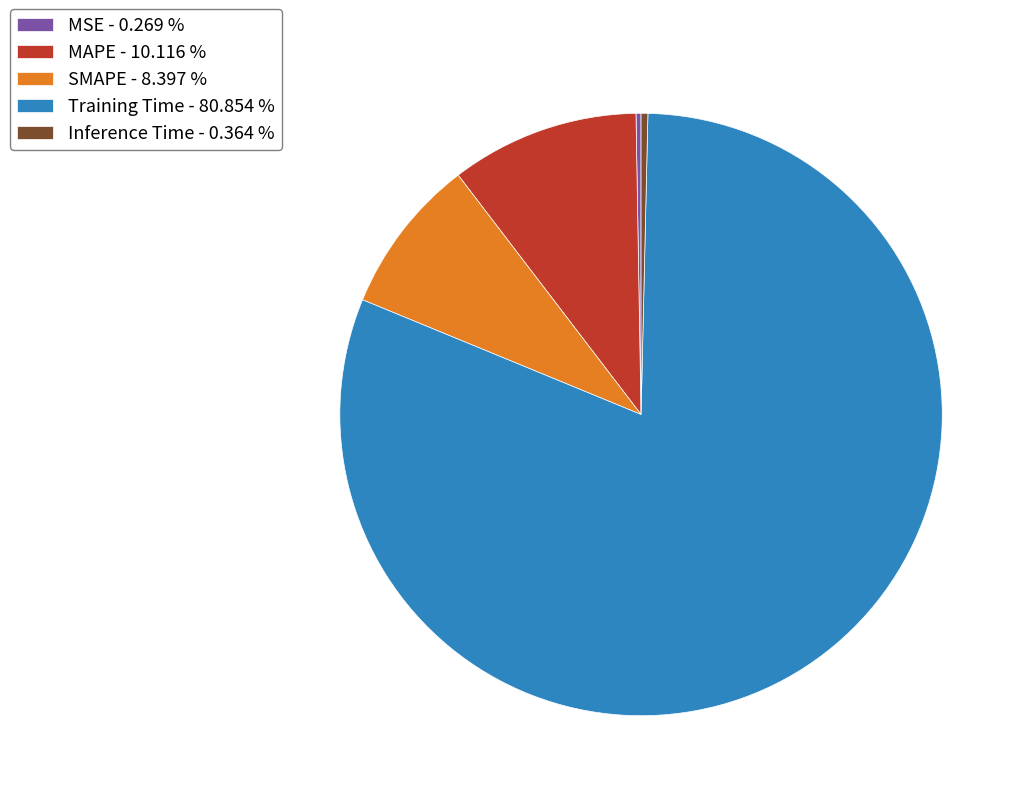

True or false: Training Time accounts for 75% of the total.

False